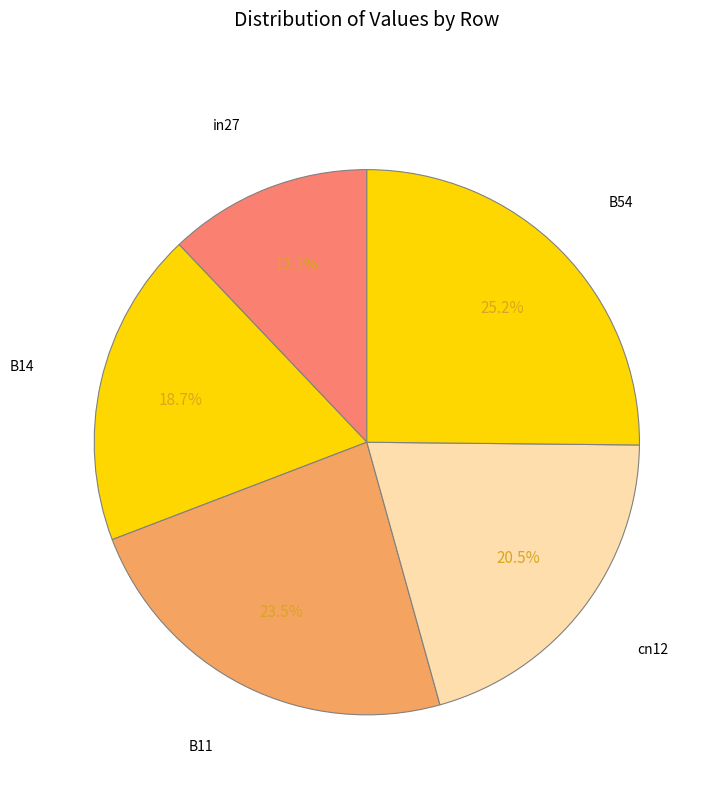

How many slices are in this pie chart?

5